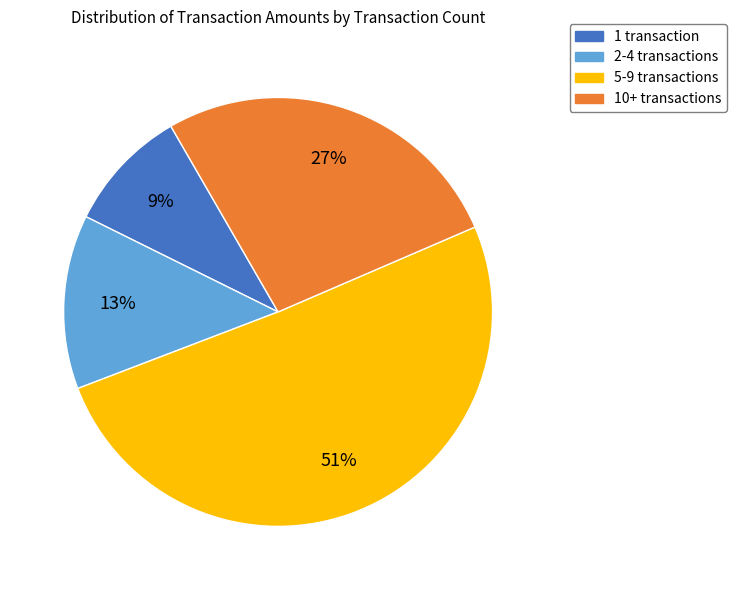

Is there any slice that represents more than half of the pie?

Yes